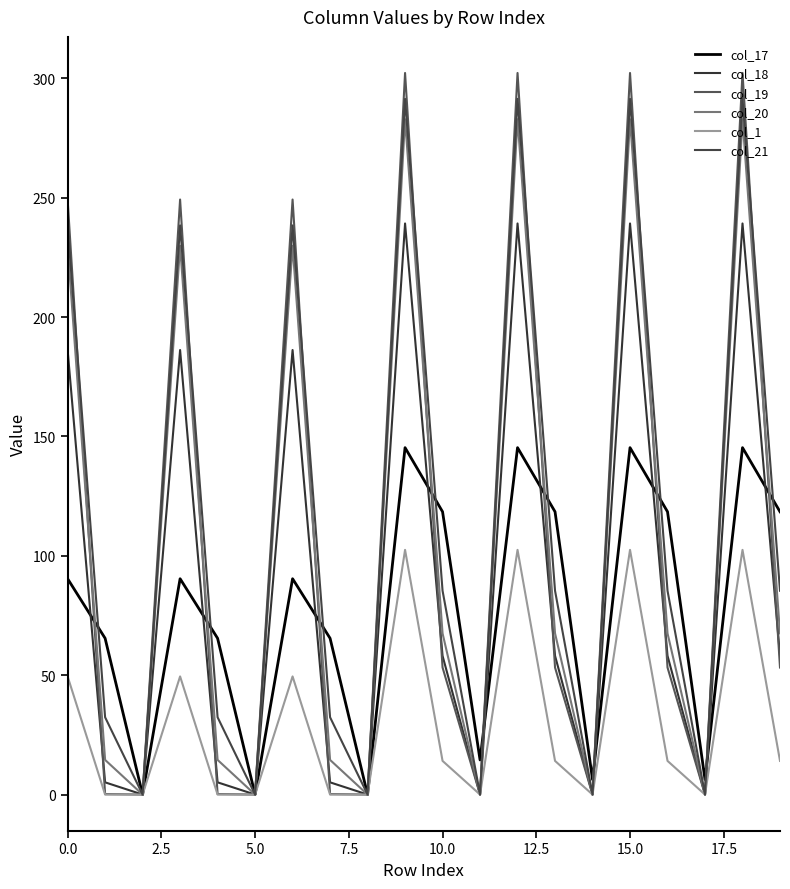

How many lines are shown in the chart?

6